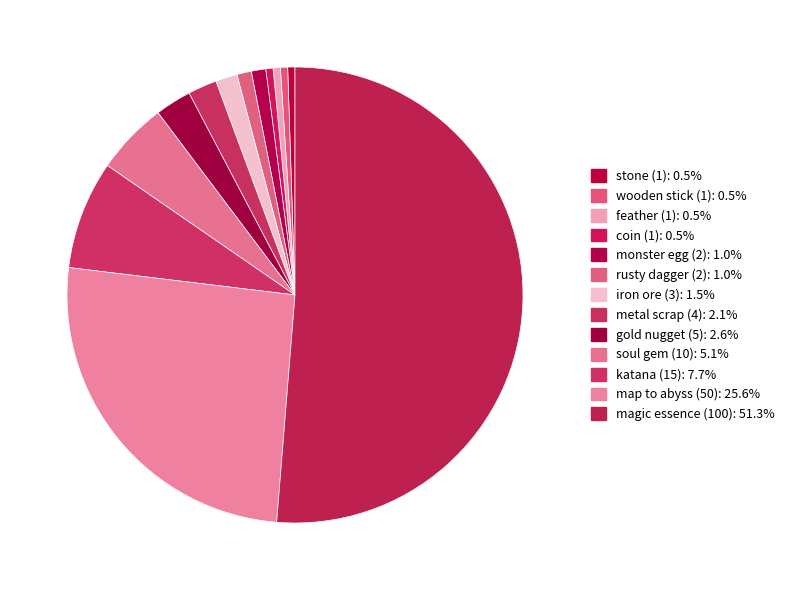

To the nearest percent, what portion does metal scrap (4) represent?

2%